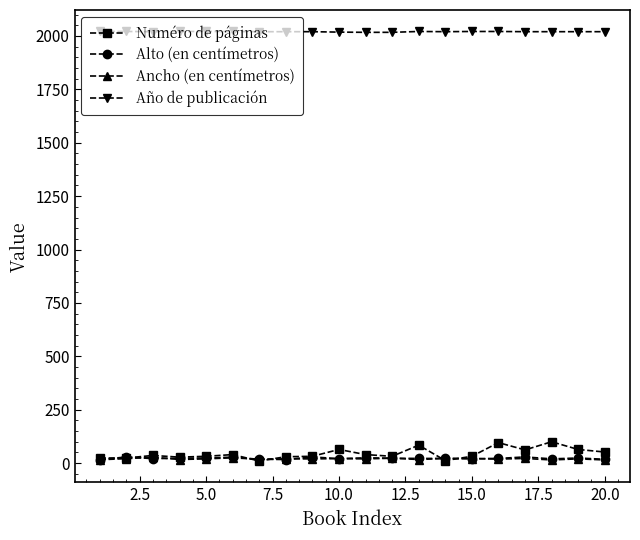

What is the sum of all Numéro de páginas values?

894